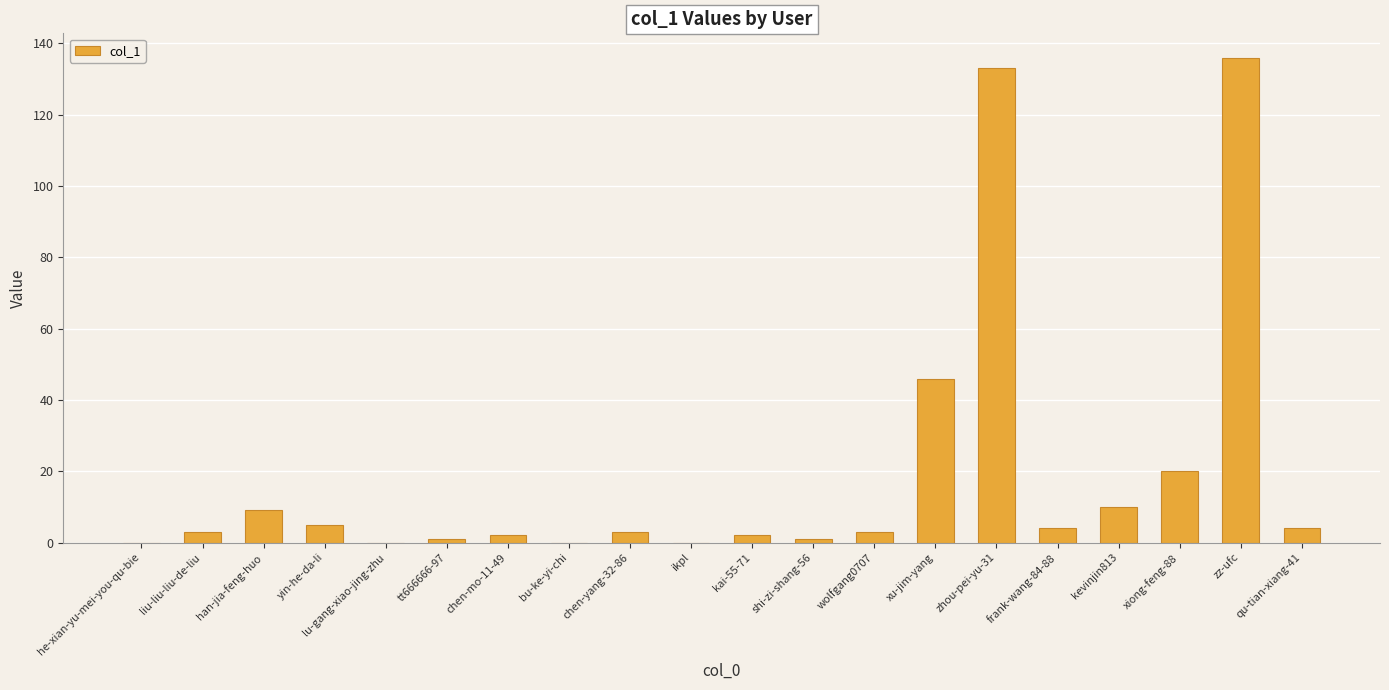

At which category does the chart reach its peak across all series?

zz-ufc